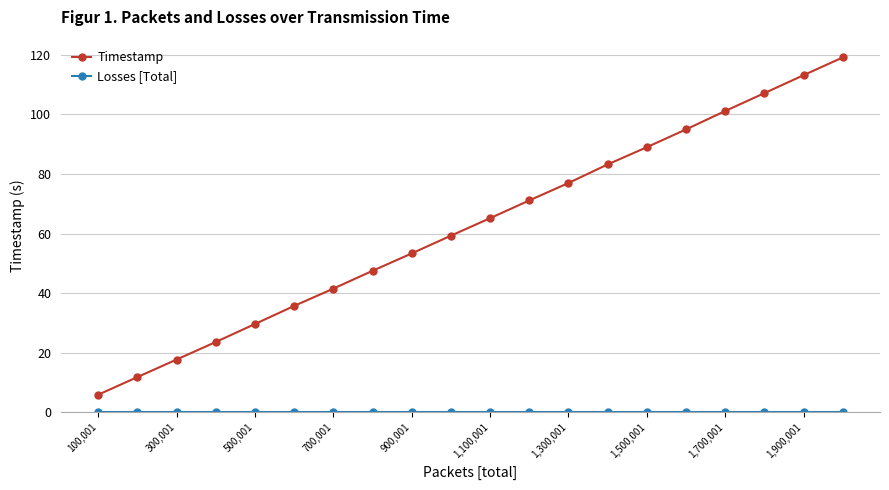

What is the sum of all Timestamp values?

1246.8